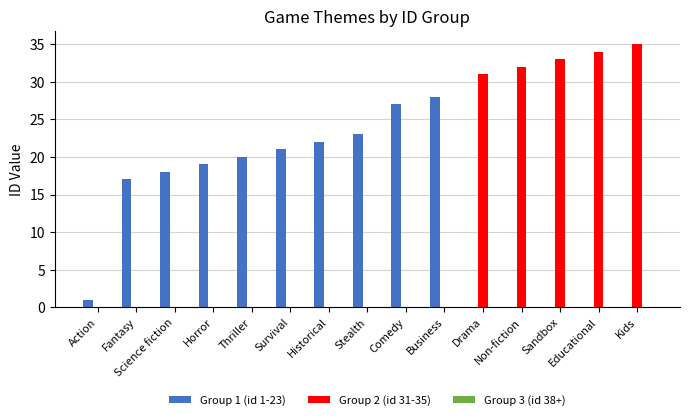

Which category has the highest value across all series?

Kids